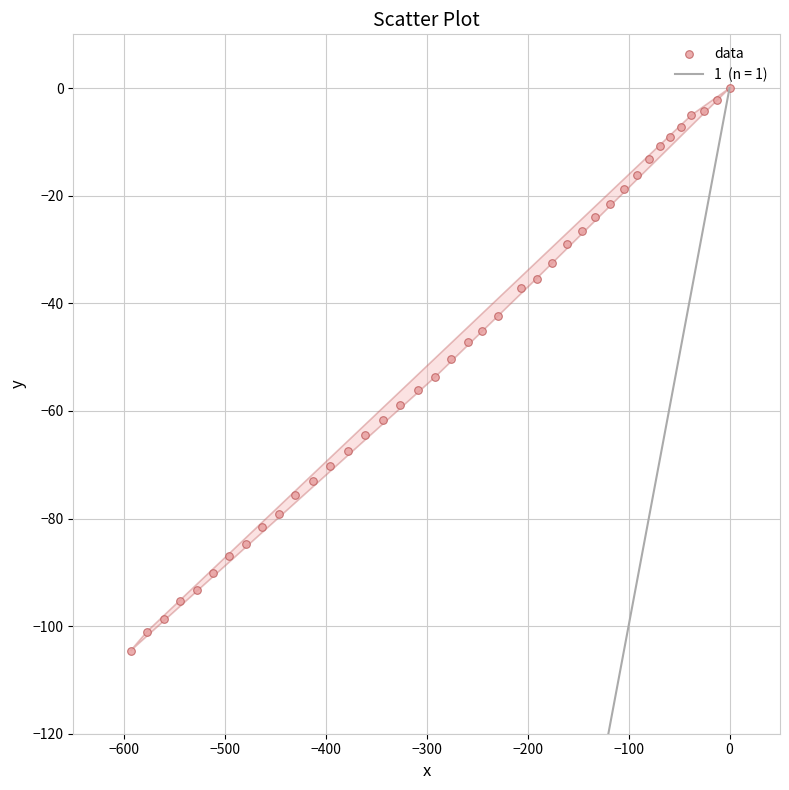

What is the range of Y values (max minus min)?

104.6